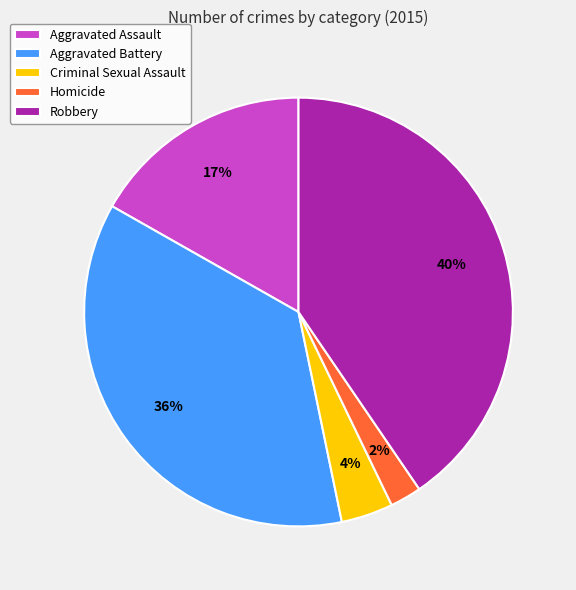

Do Aggravated Battery and Aggravated Assault together represent more than half of the pie?

Yes